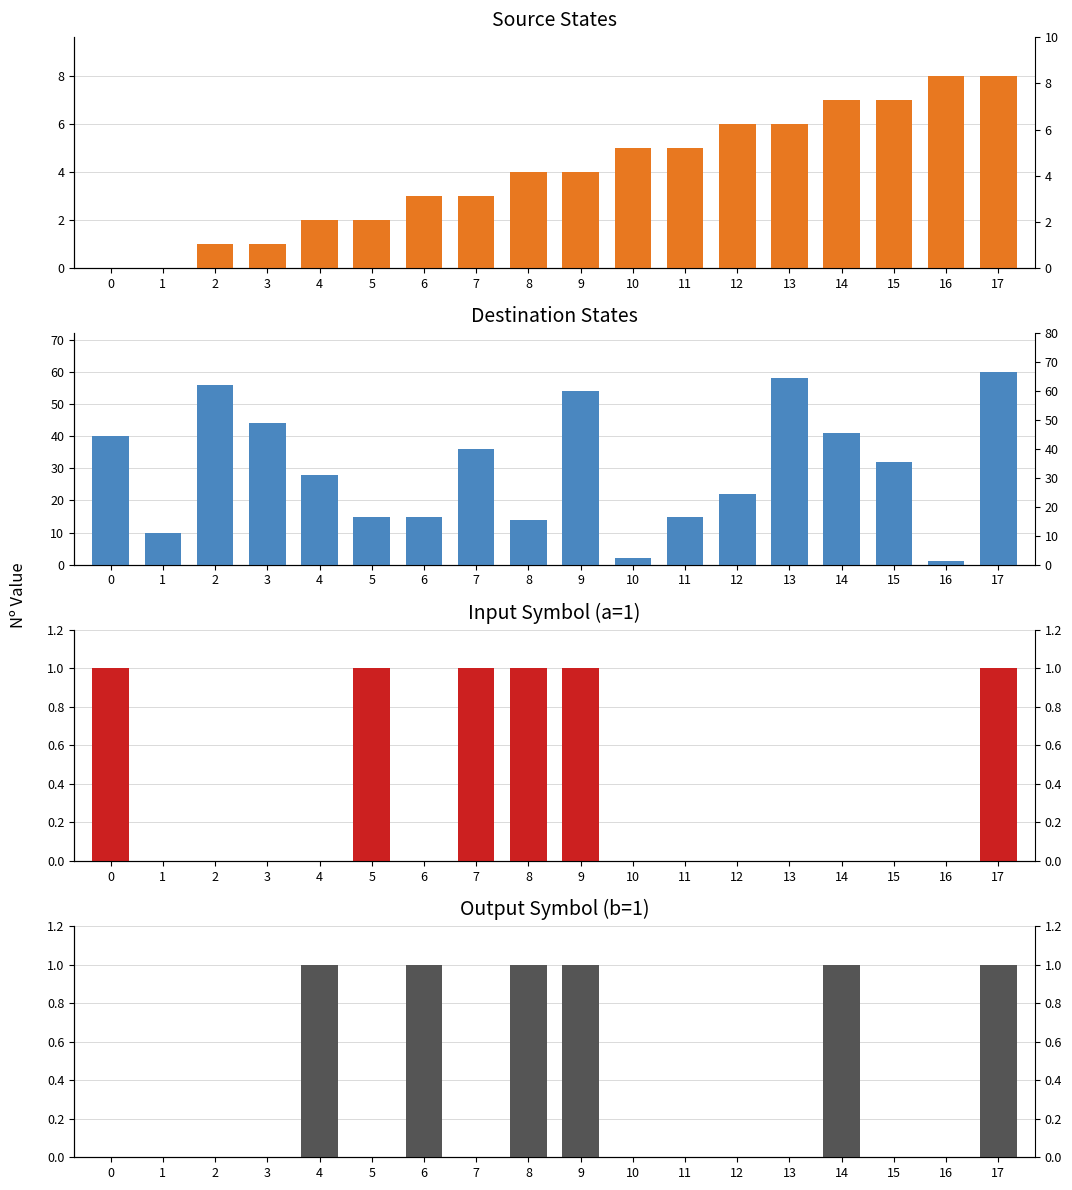

Reading left to right, what are all the values shown in this chart?

source_state: 0	0	1	1	2	2	3	3	4	4	5	5	6	6	7	7	8	8
destination_state: 40	10	56	44	28	15	15	36	14	54	2	15	22	58	41	32	1	60
input_symbol_a: 1	0	0	0	0	1	0	1	1	1	0	0	0	0	0	0	0	1
output_symbol_b: 0	0	0	0	1	0	1	0	1	1	0	0	0	0	1	0	0	1